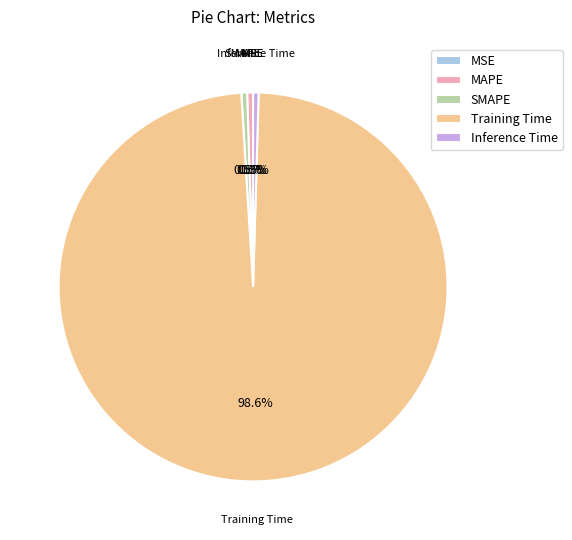

Which slice represents more than half of the pie?

Training Time